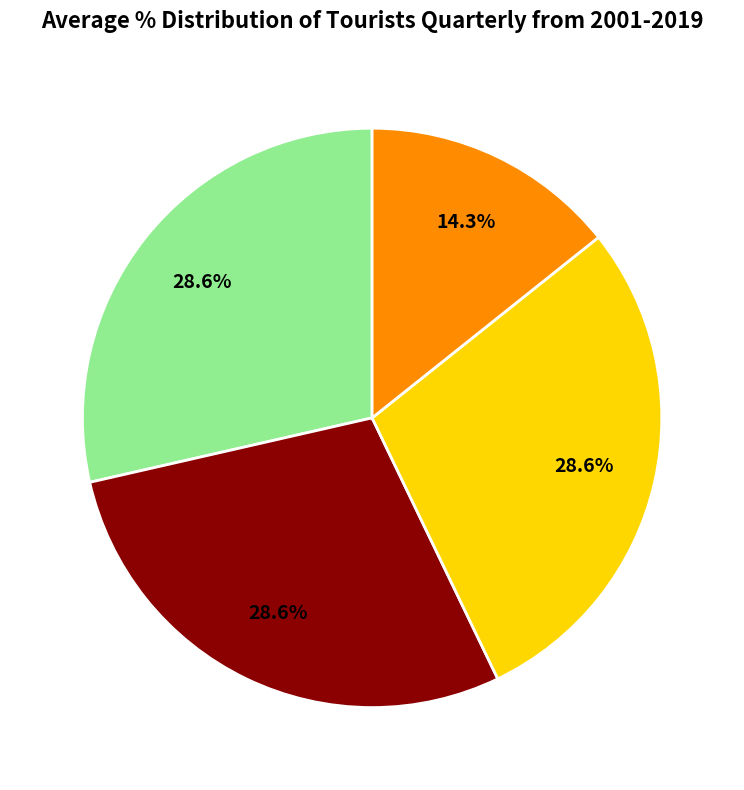

Is there a majority slice in this chart?

No